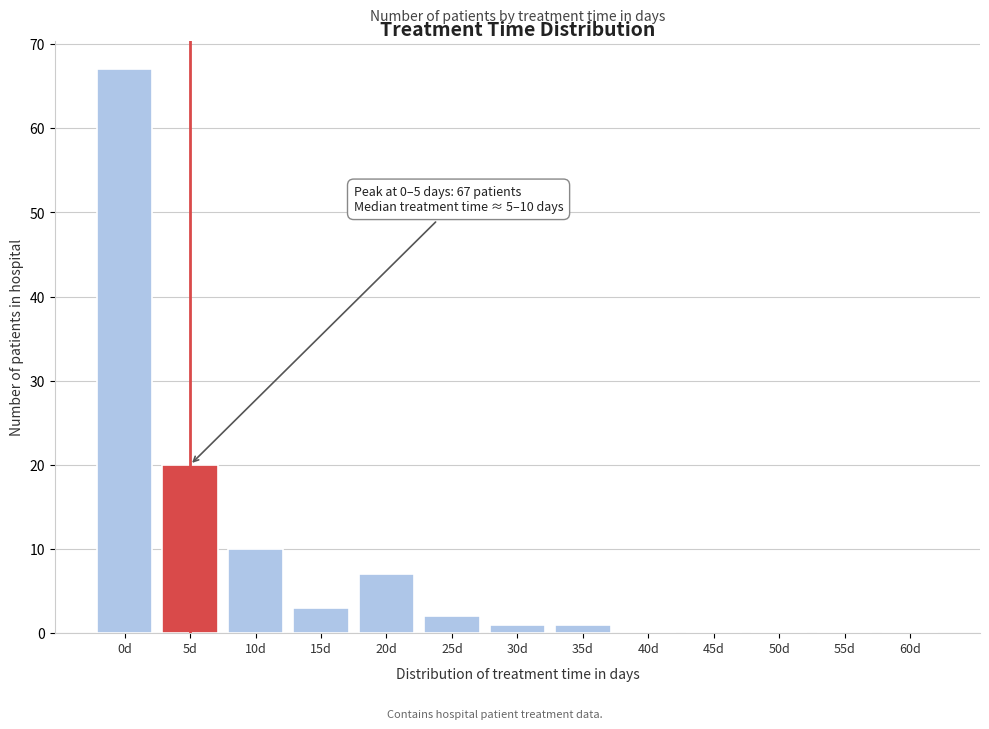

Reading left to right, transcribe all the data shown in this chart.

0d=67	5d=20	10d=10	15d=3	20d=7	25d=2	30d=1	35d=1	40d=0	45d=0	50d=0	55d=0	60d=0